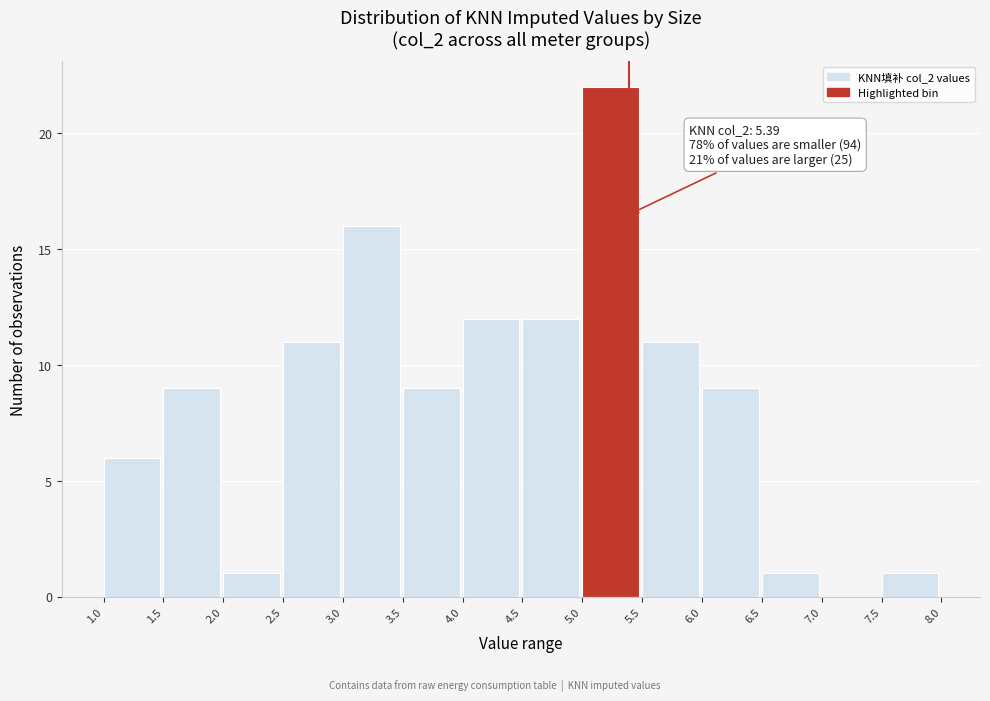

Over which range of the x-axis is the bar tallest?

5.0 to 5.5